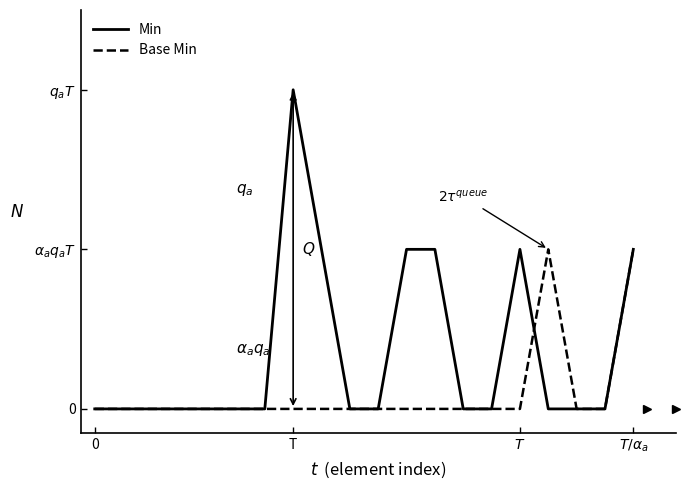

What are all the series names shown in the legend?

Min, Base Min